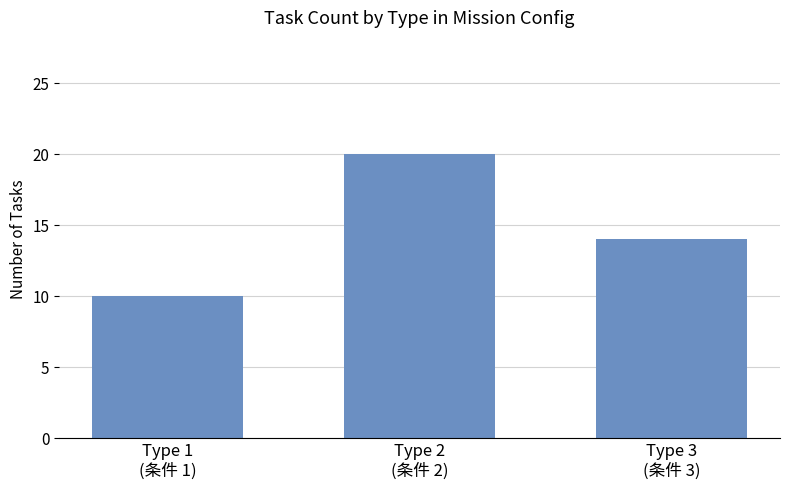

Which has a higher value, Type 2
(条件 2) or Type 1
(条件 1)?

Type 2
(条件 2)